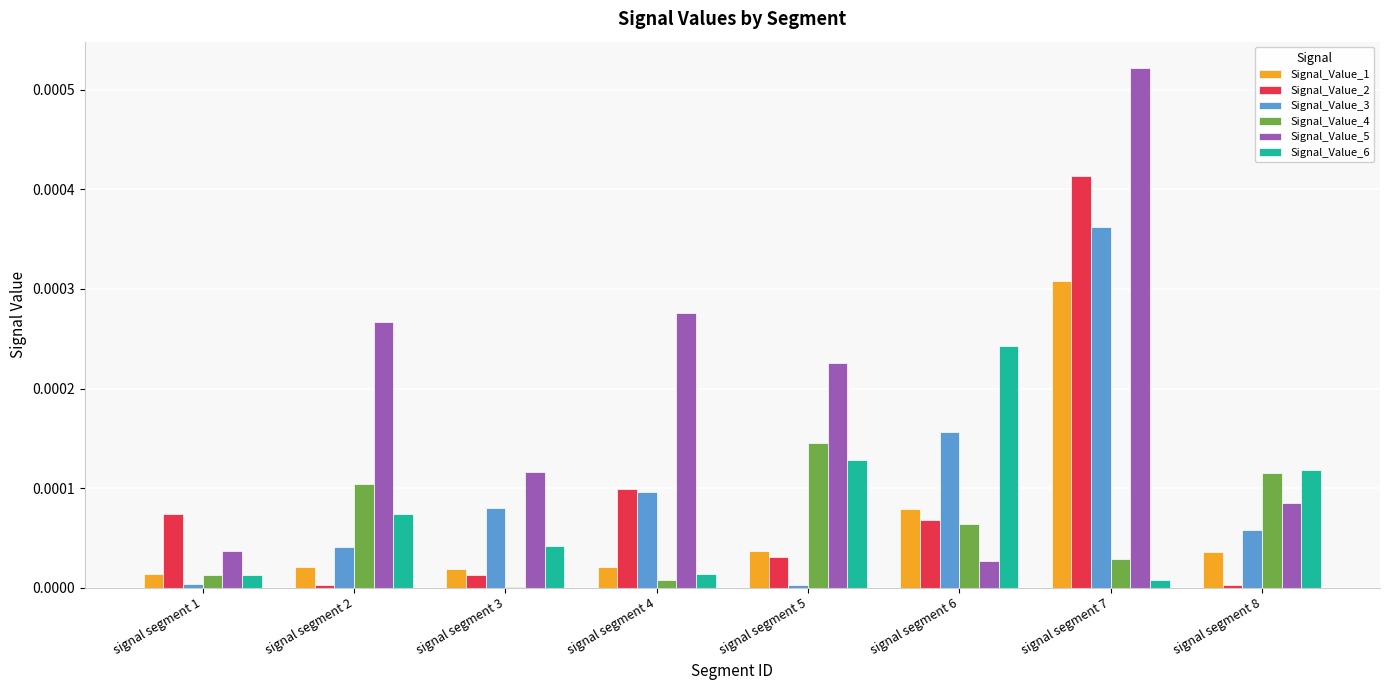

At which category does the chart reach its peak across all series?

signal segment 7